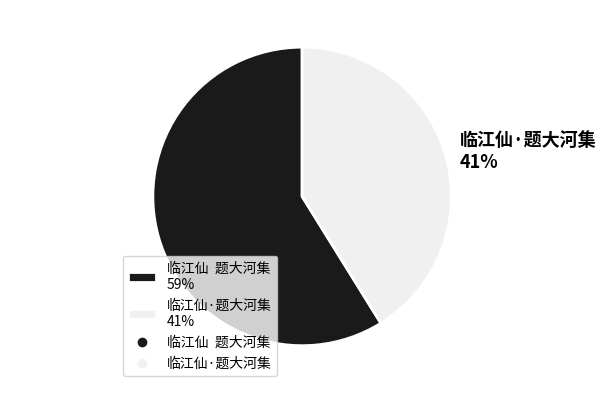

What percentage is the 临江仙 题大河集 59% slice, to the nearest percent?

59%